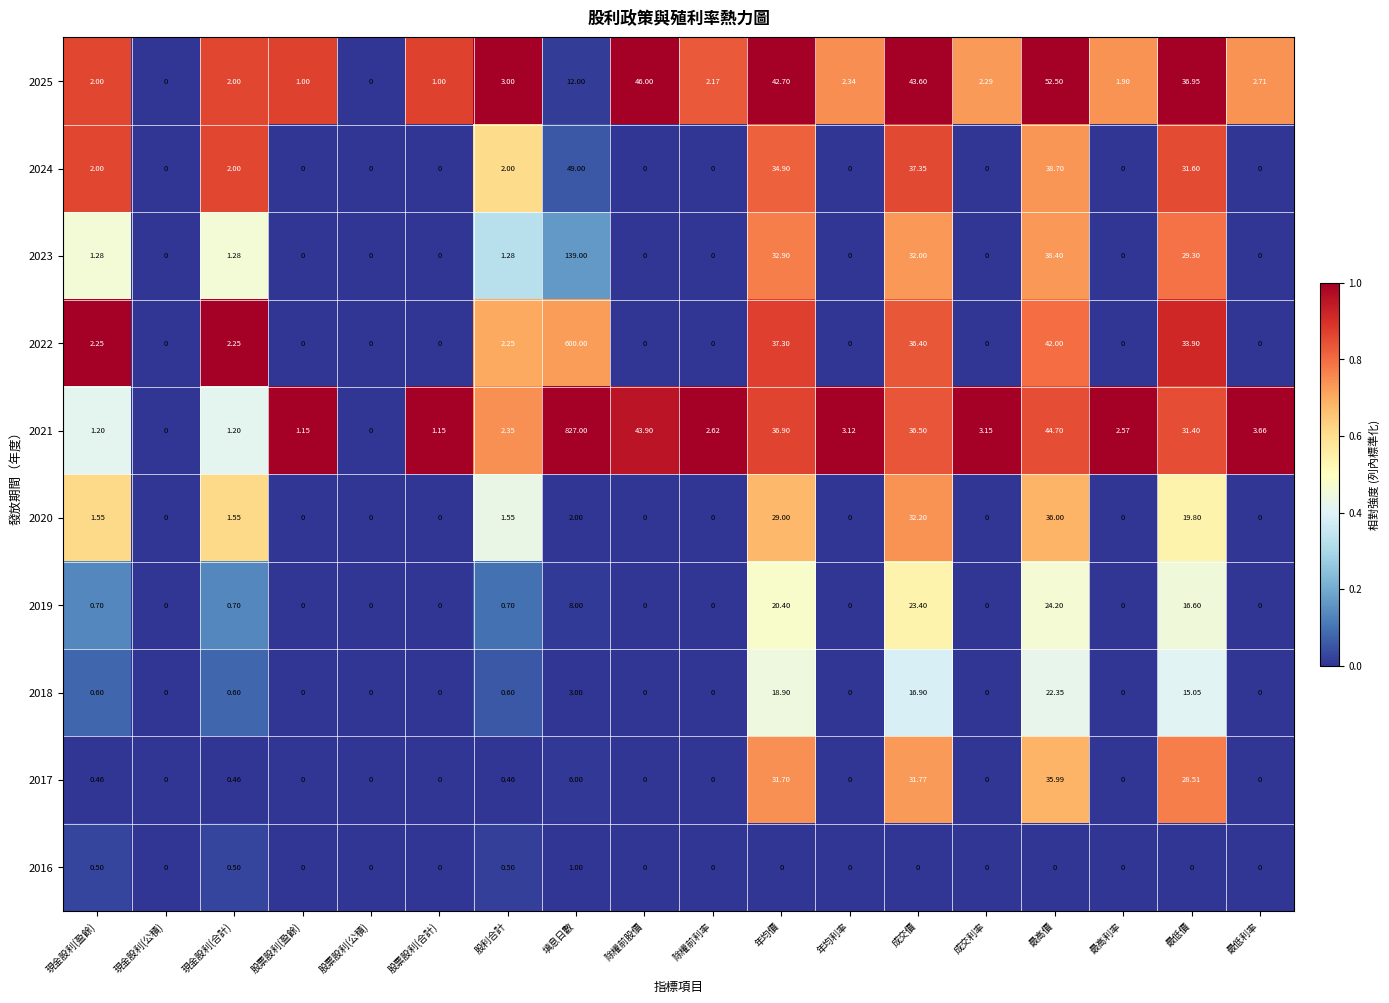

At which category is the sum across all series the highest?

填息日數